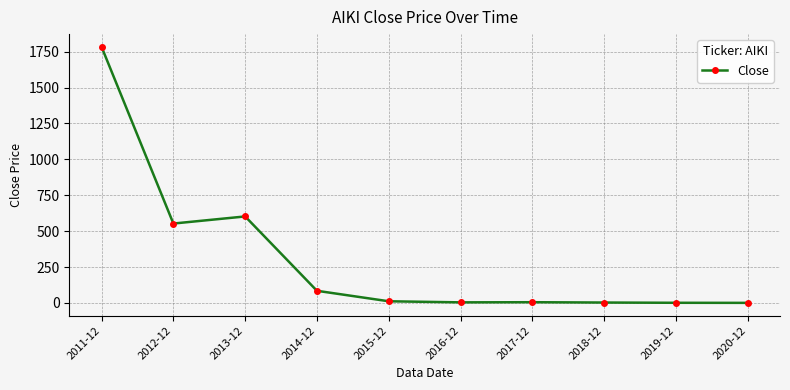

What is the difference between the values at 2011-12 and 2012-12?

1229.9